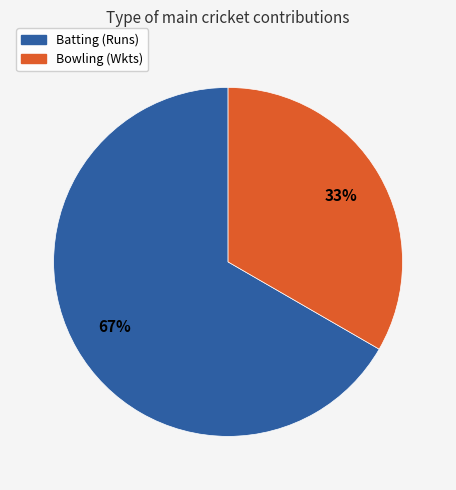

How many segments does this pie chart have?

2